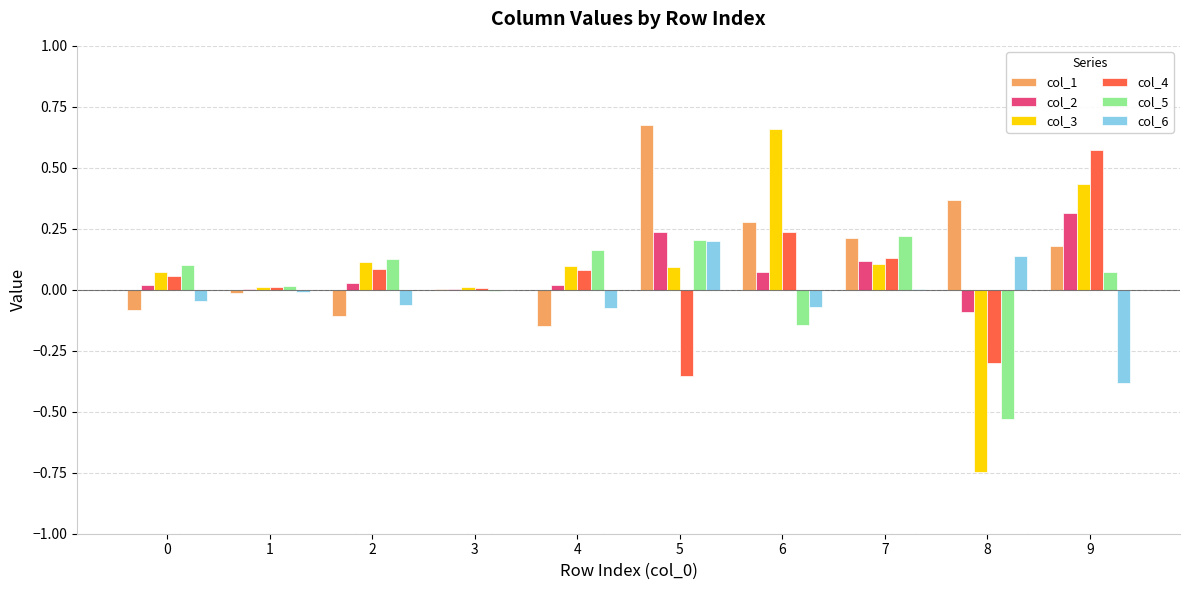

The col_1 series shows 0.5 at 6. True or false?

False